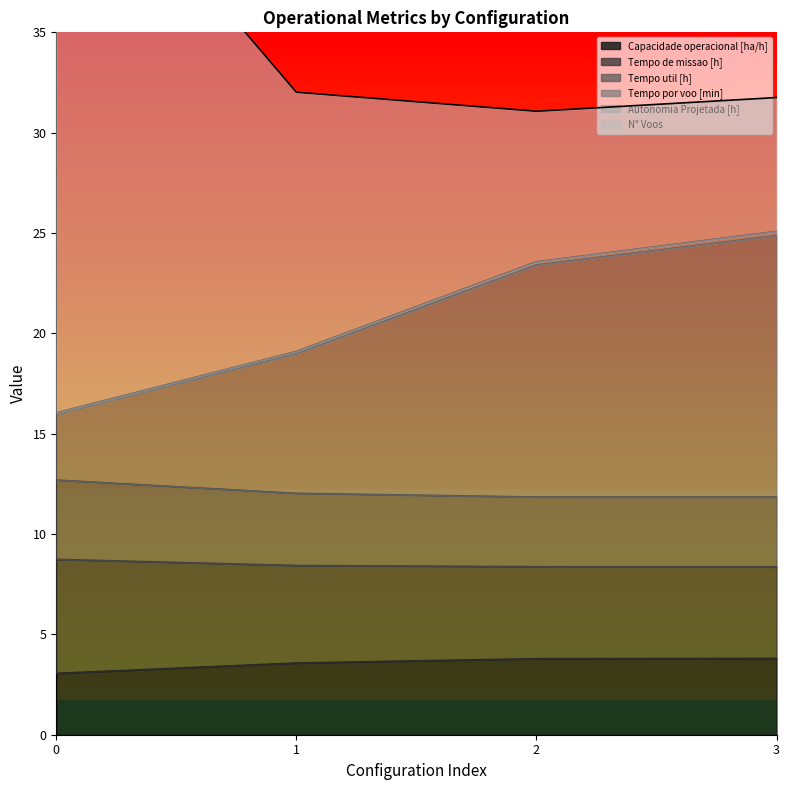

Is it true that Autonomia Projetada [h] equals 36.4 at 2?

False